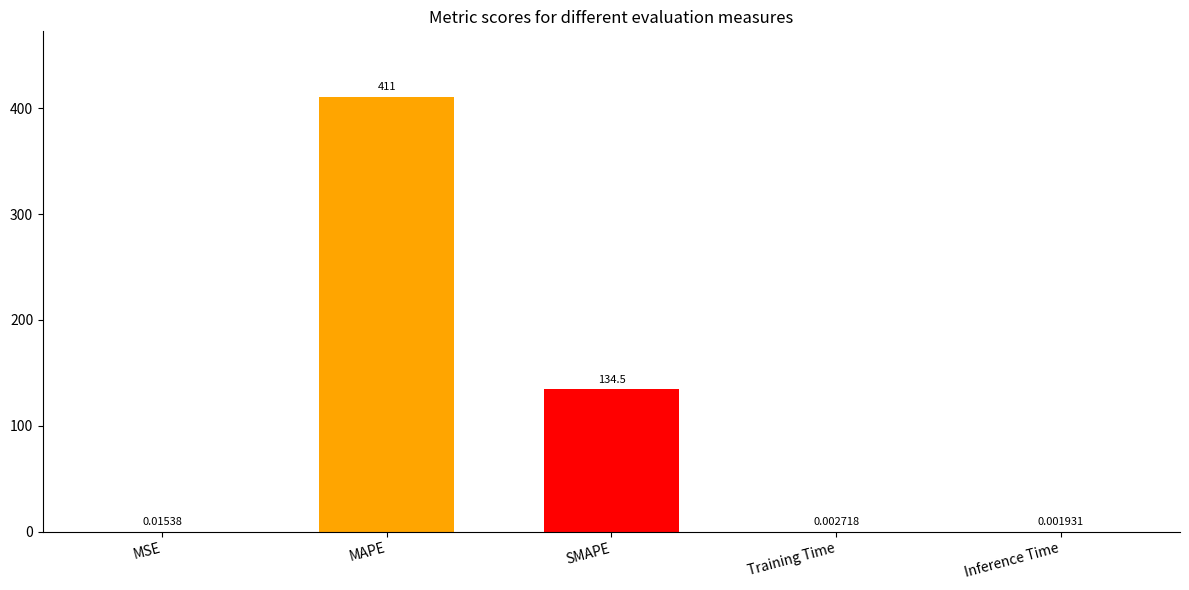

Between MAPE and MSE, which is larger?

MAPE